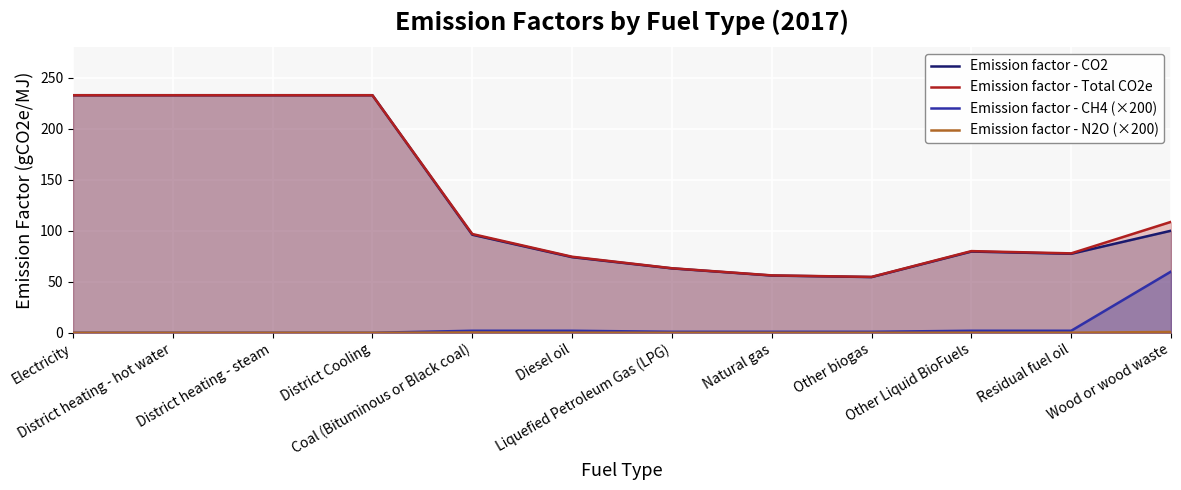

At which label does Emission factor - Total CO2e reach its minimum?

Other biogas